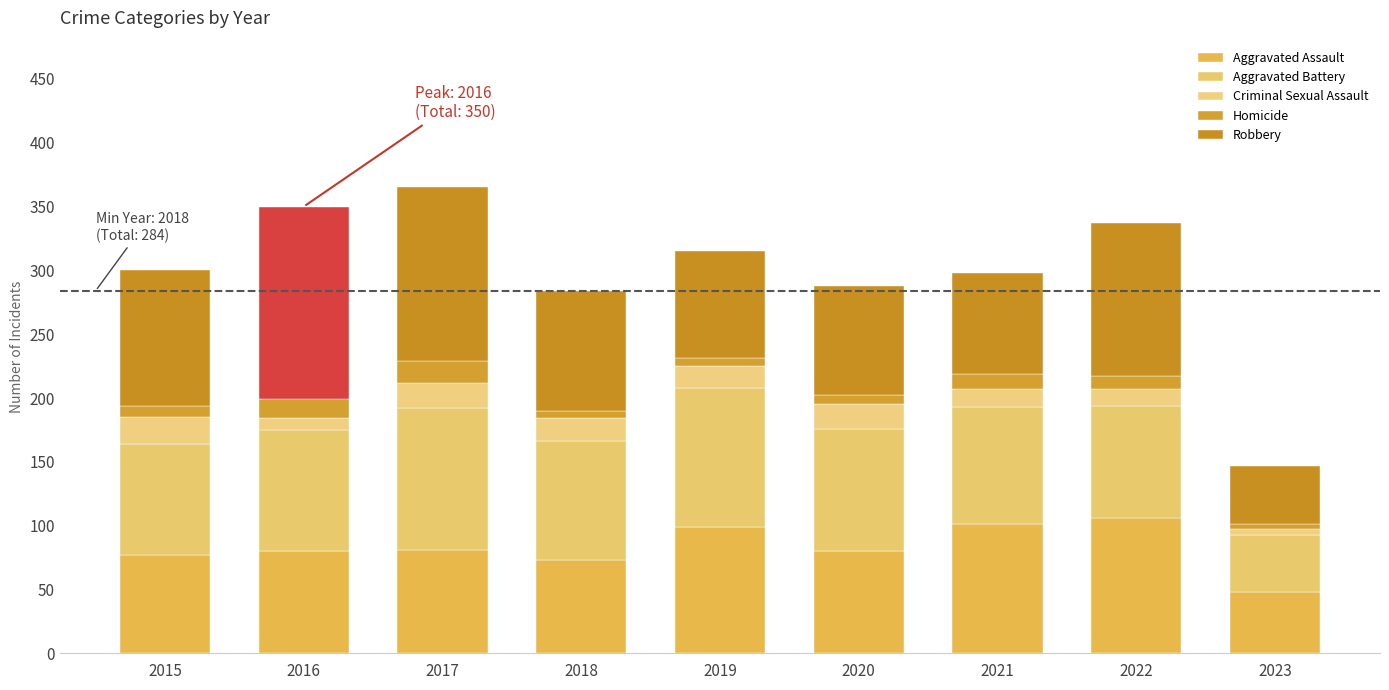

Is the value of Aggravated Battery at 2015 greater than the value of Aggravated Assault at 2022?

No